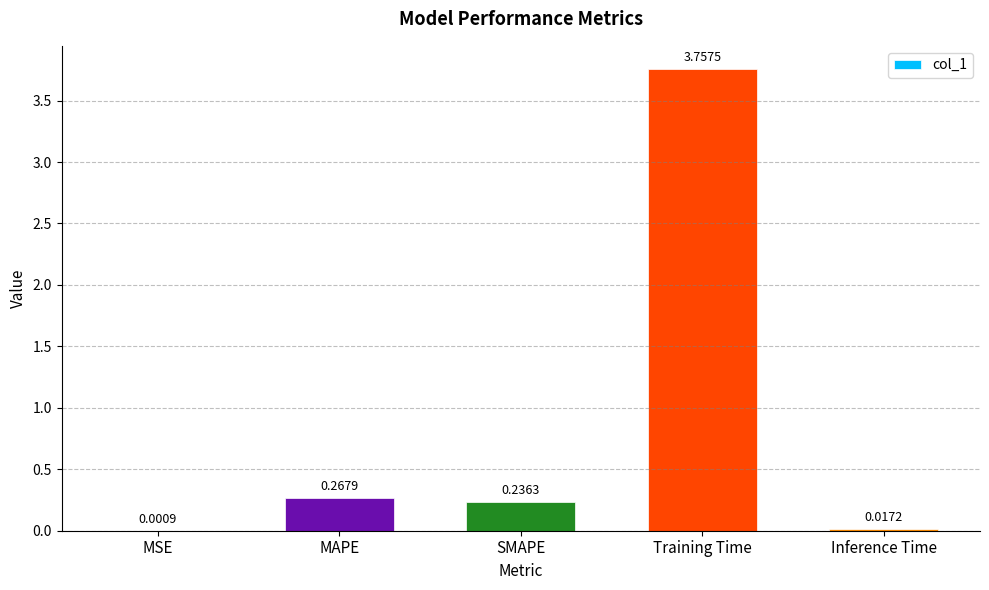

What is the sum of all values?

4.3